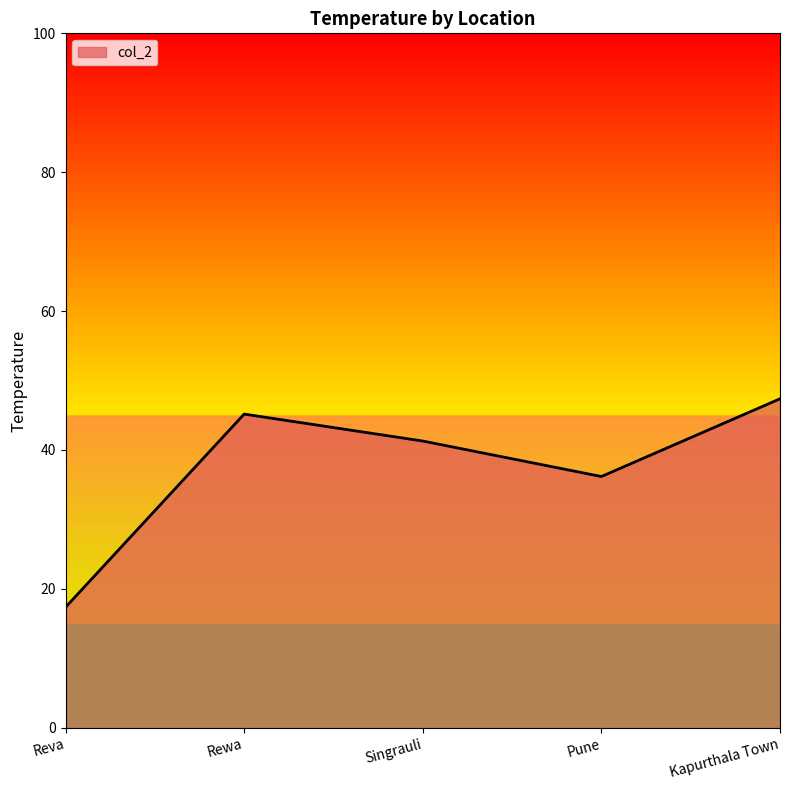

Where is the data nearest to the value 32?

Pune